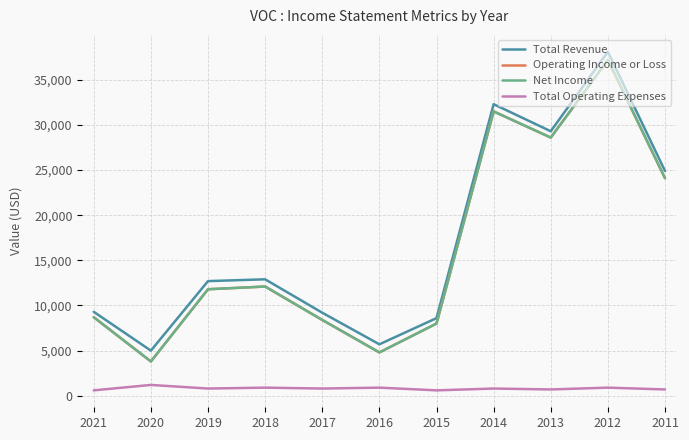

What is the sum of all Total Revenue values?

188000